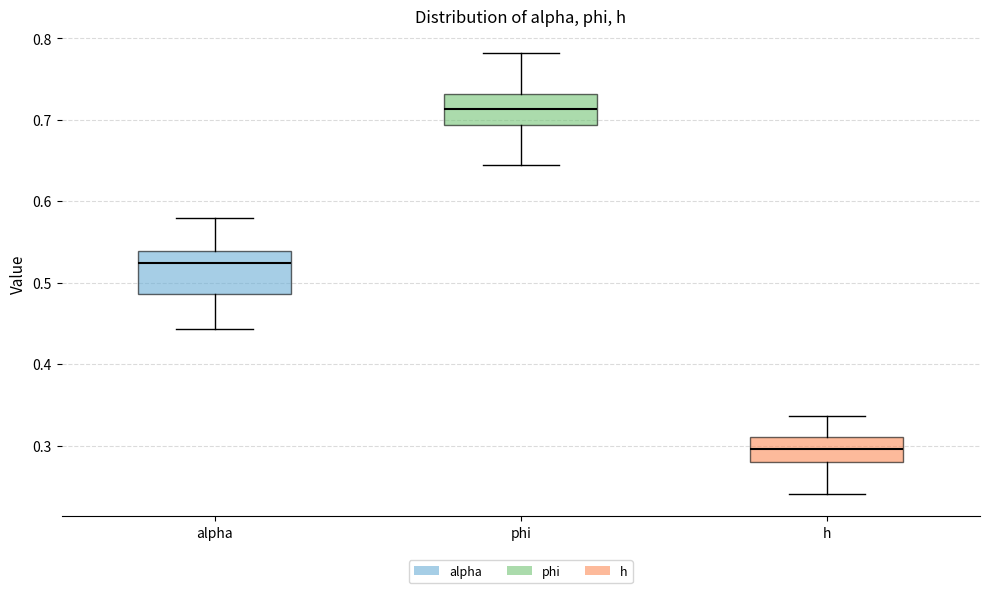

Where does the lower whisker of the box for phi end on the y-axis? The values are not printed on the chart, so give them approximately, as read against the axis.

0.64